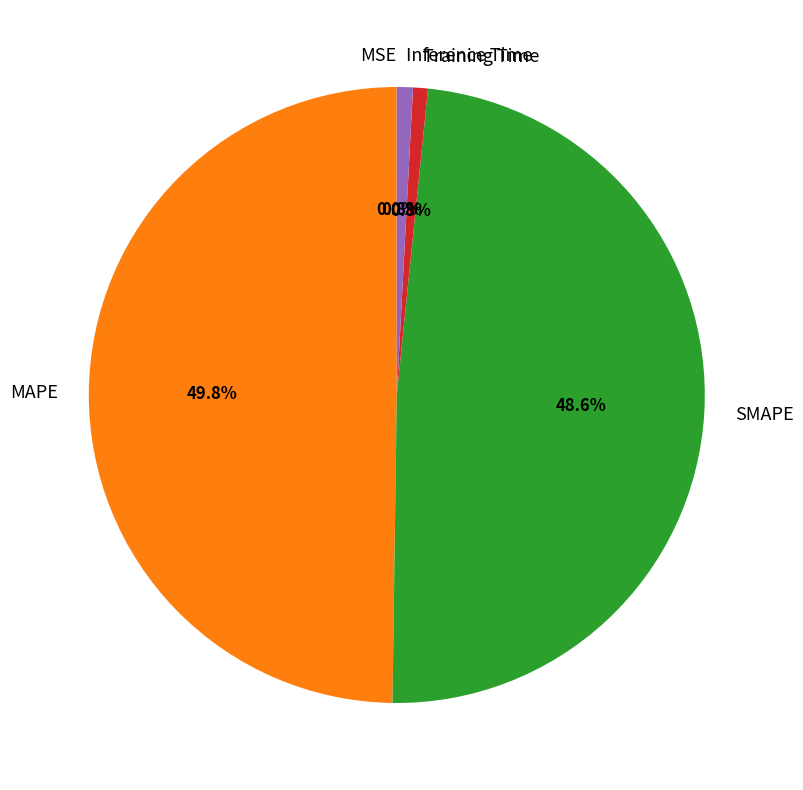

Between SMAPE and Training Time, which is larger?

SMAPE